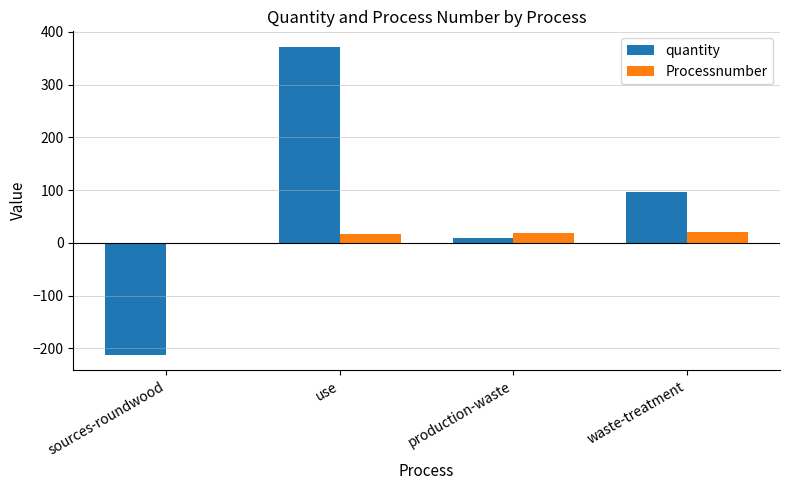

What is the sum of the Processnumber values at production-waste and sources-roundwood?

18.0